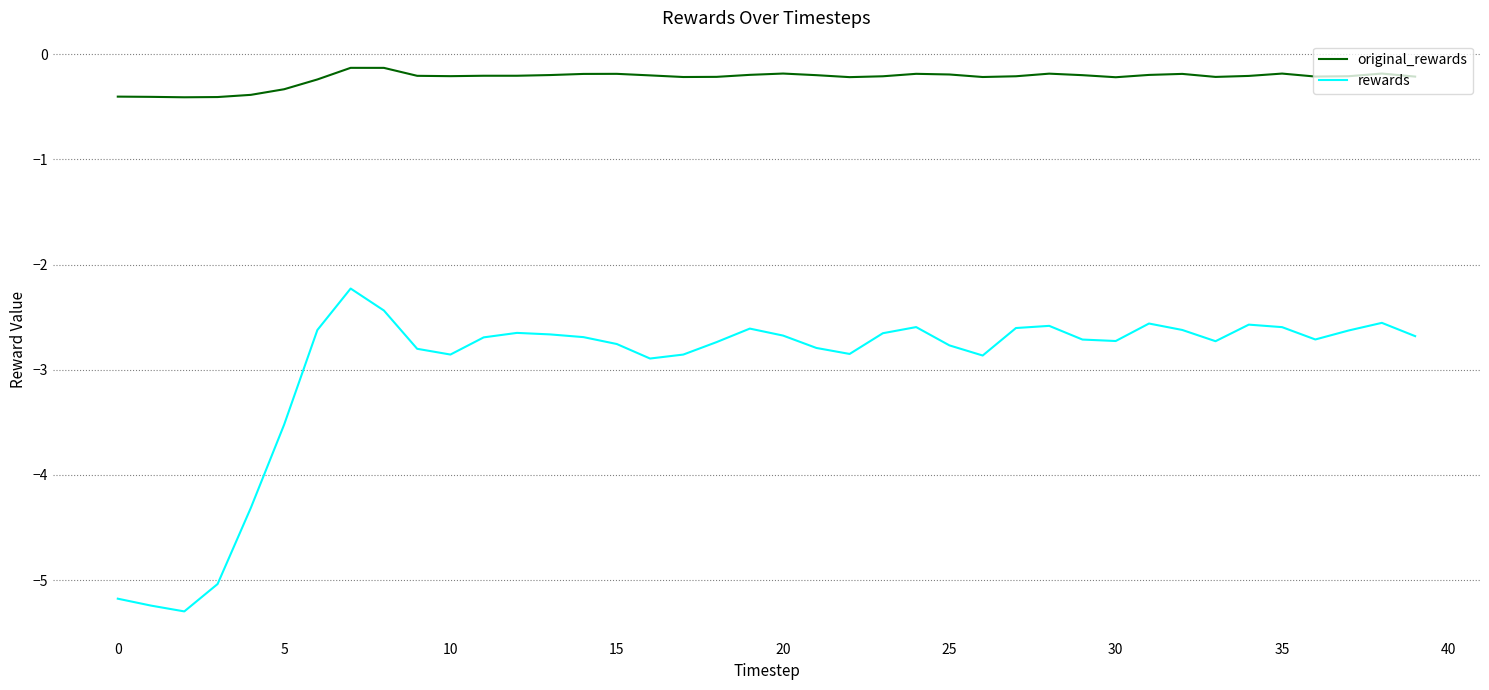

Which series has the largest total across all categories?

original_rewards